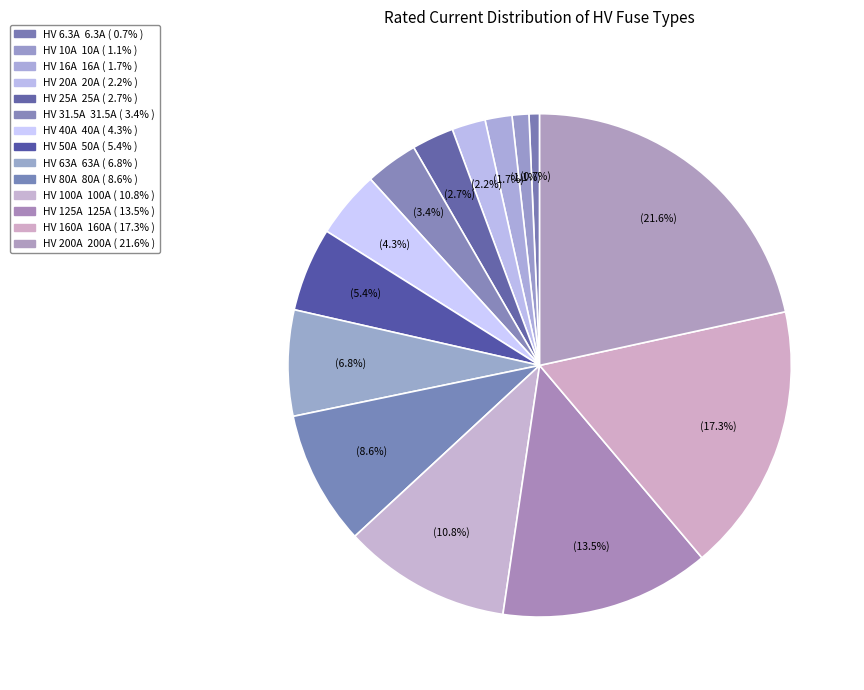

Which slice is the largest?

HV 200A